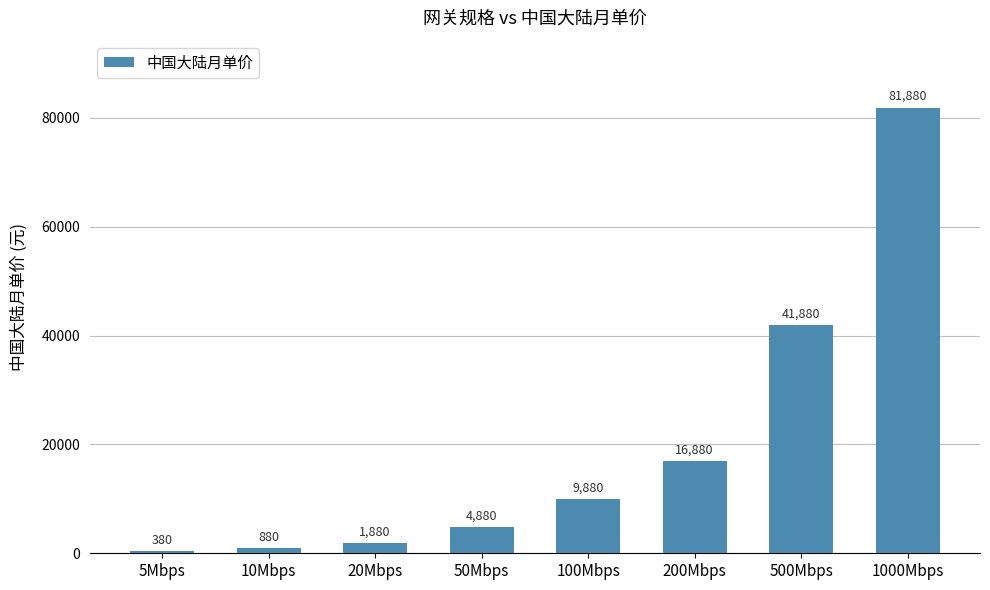

Are the bars grouped side by side (vs. stacked)?

No